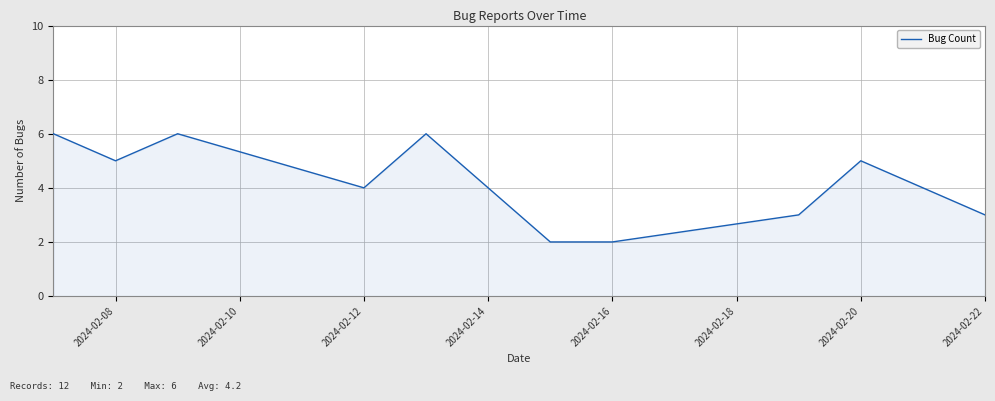

What is the difference between the maximum and minimum values?

4